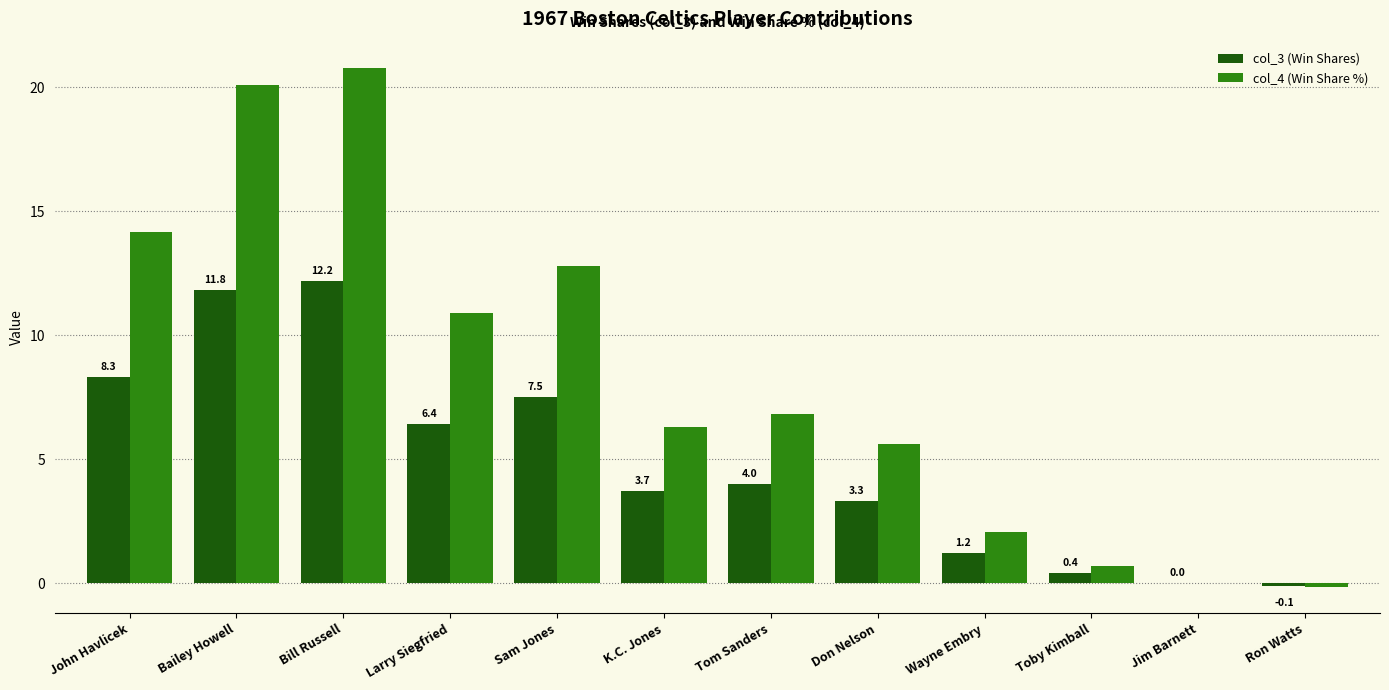

Where does the col_4 (Win Share %) series first go above 6?

John Havlicek